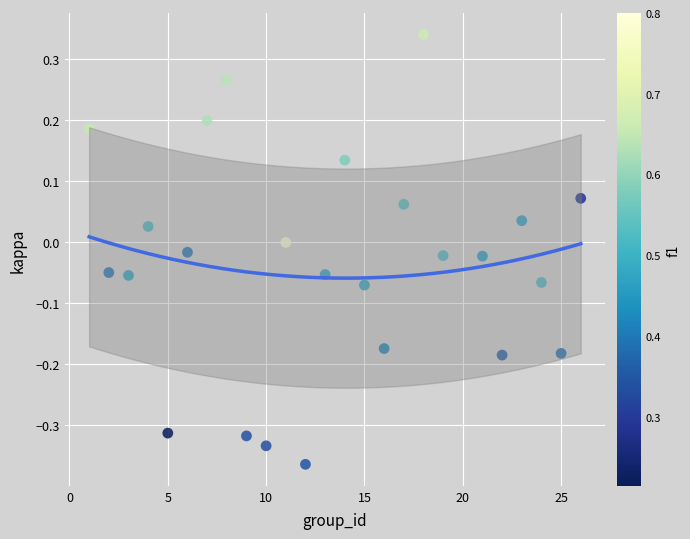

What is the range of X values (max minus min)?

25.0